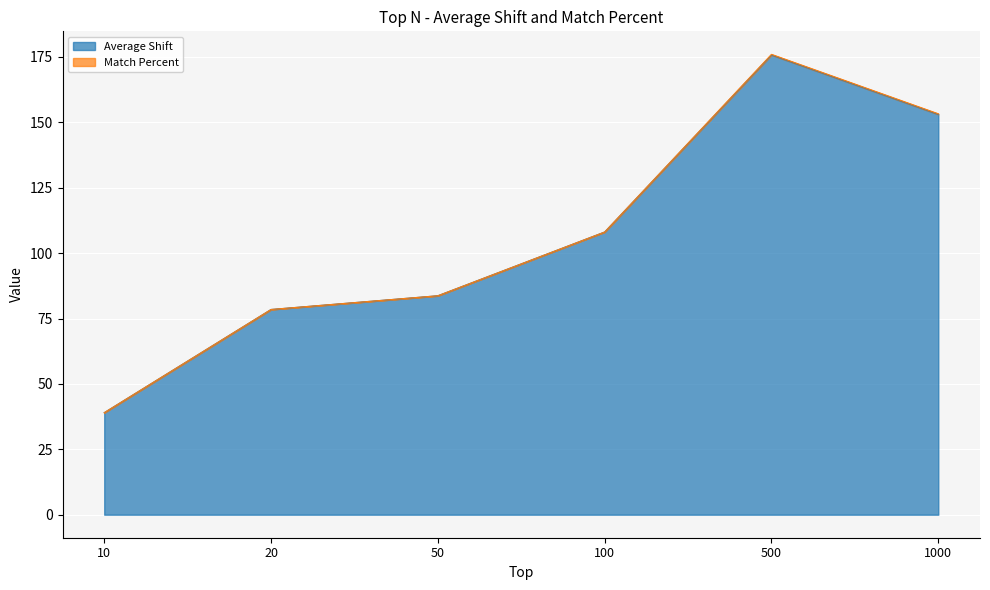

What is the sum of all values?

638.1